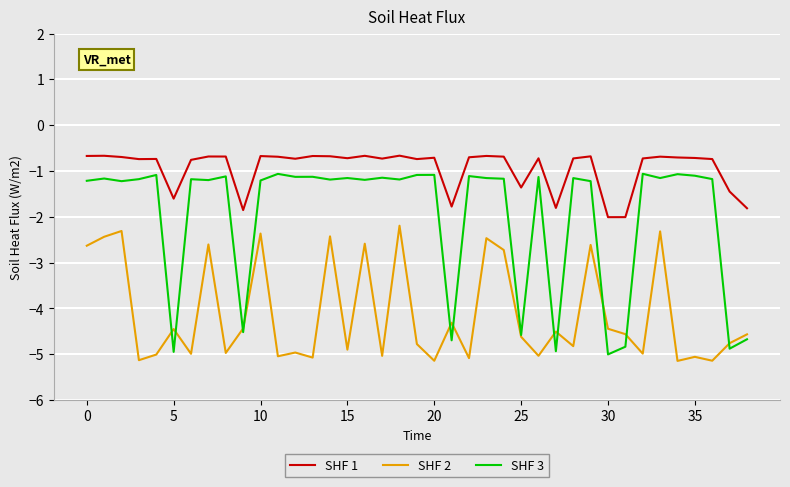

True or false: SHF 1 and SHF 3 cross at least once.

False